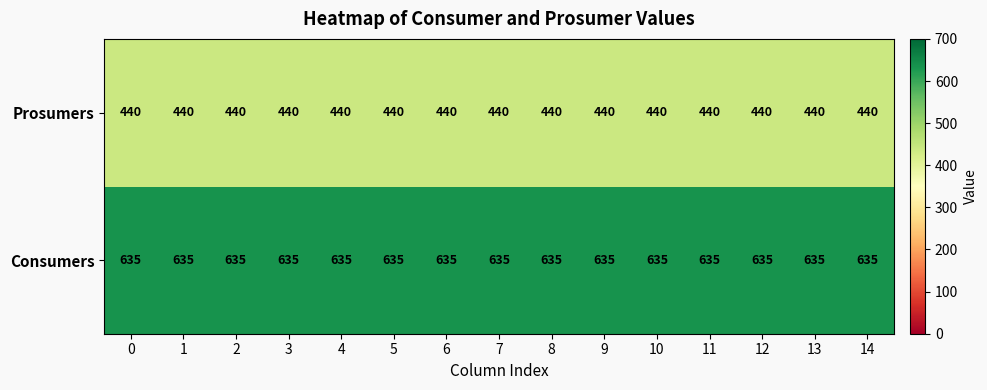

Rank the series by their maximum value, from highest to lowest.

Consumers, Prosumers